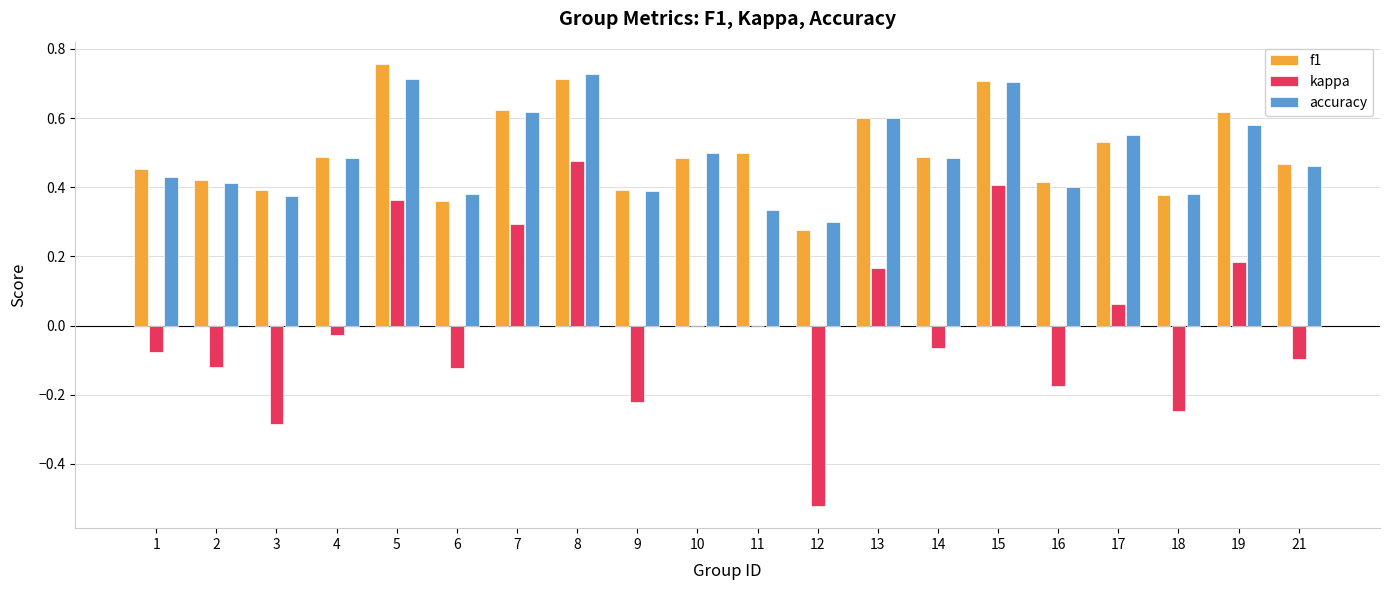

Which series changed the most between 3 and 21?

kappa